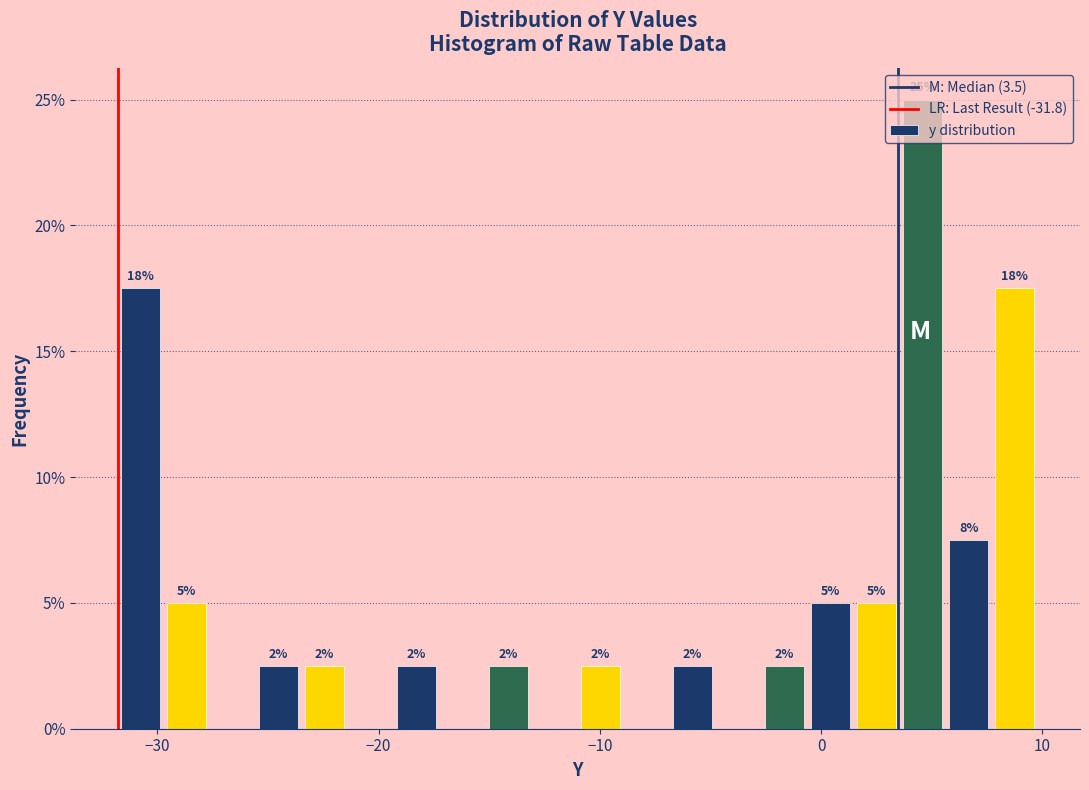

Read against the x-axis, roughly where is the centre of the tallest bar?

5